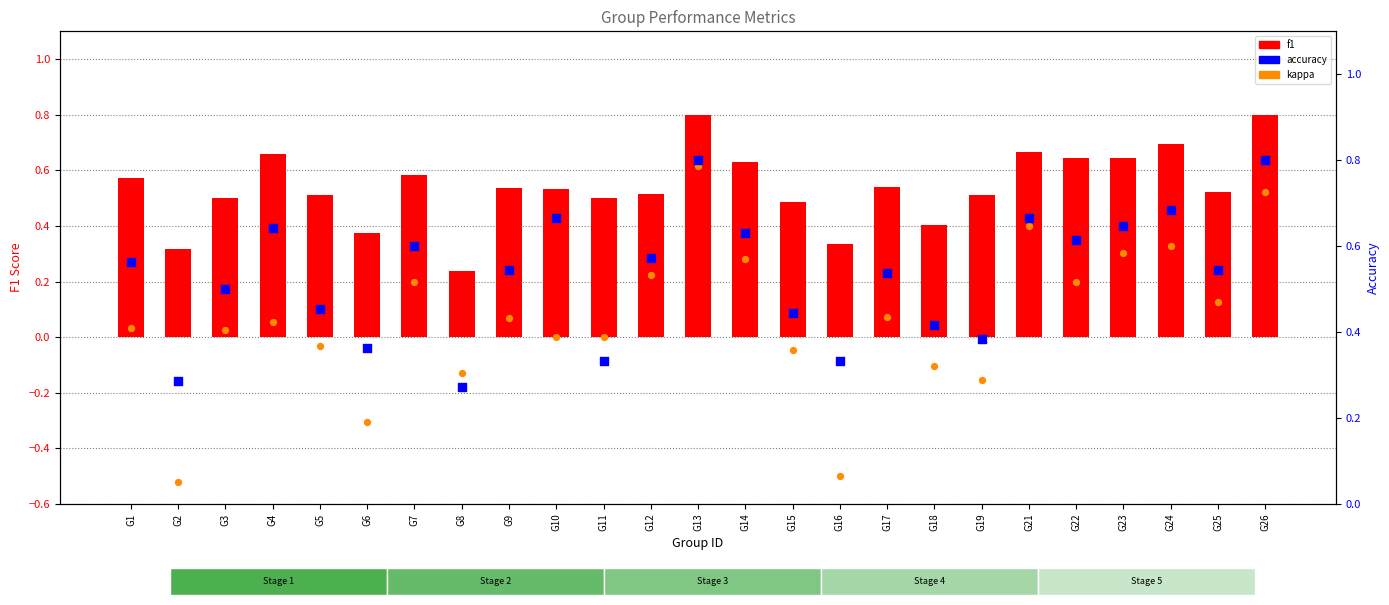

Which series has the largest Y range (max minus min)?

kappa